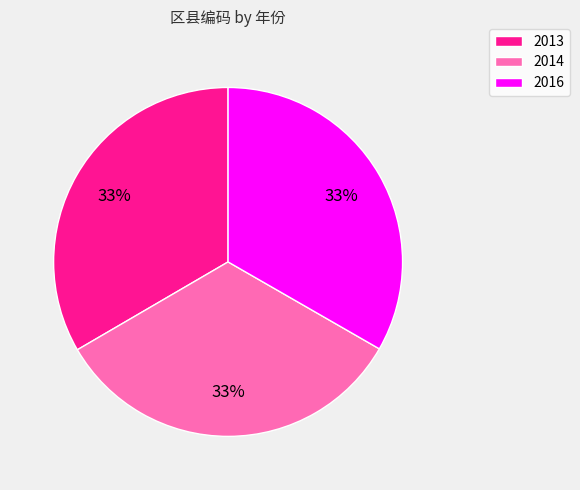

To the nearest percent, what percentage of the pie is 2016?

33%